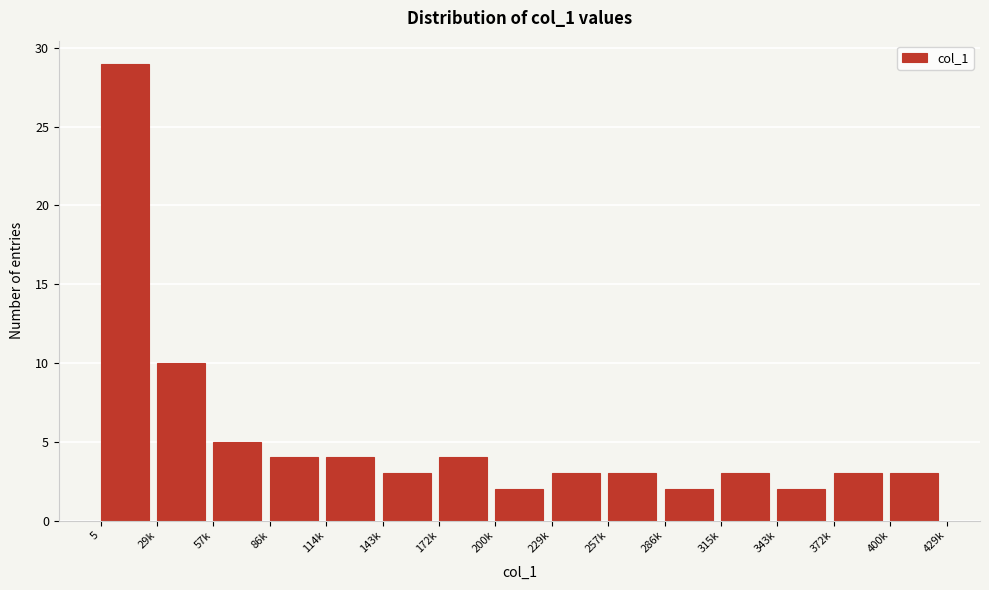

Reading left to right, list all the values displayed in this chart.

29	10	5	4	4	3	4	2	3	3	2	3	2	3	3